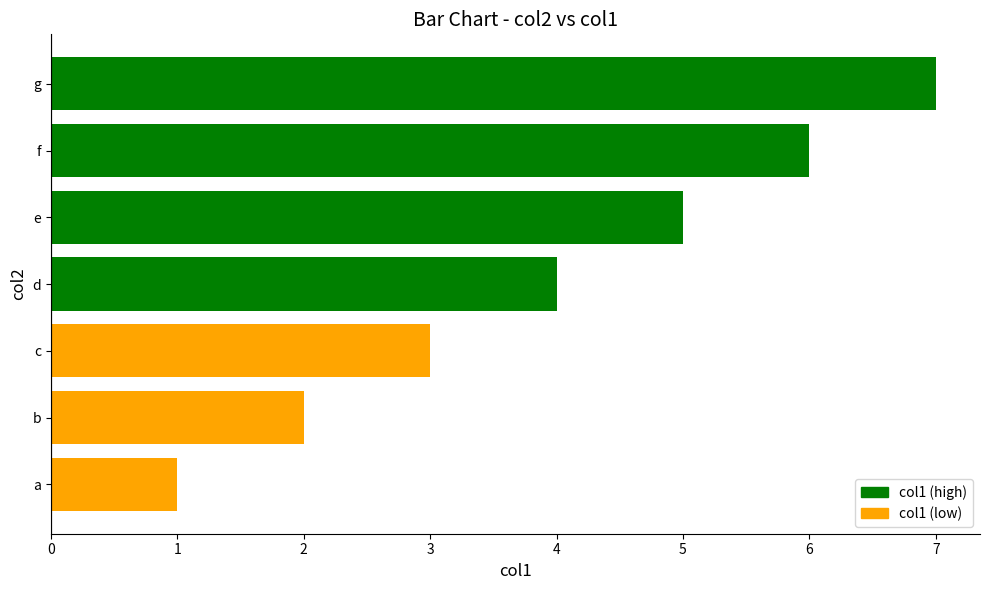

At which category does the chart reach its peak across all series?

g